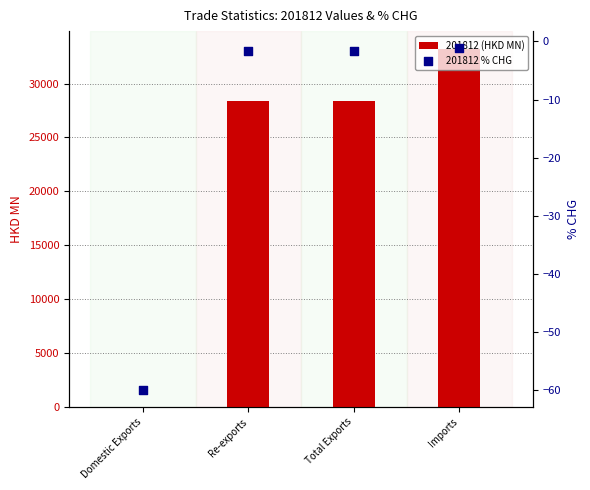

Which series contains the highest Y value?

201812 (HKD MN)